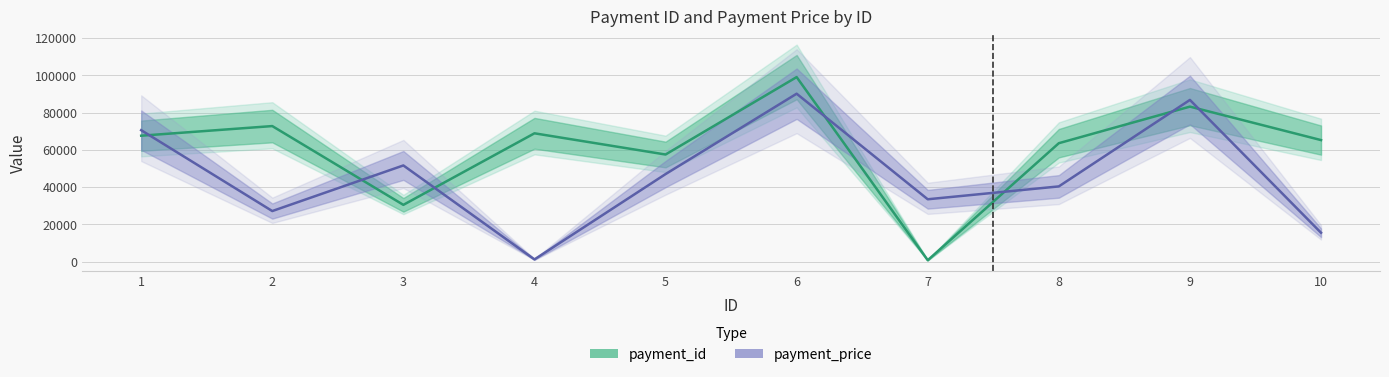

What is the total value across all series at 9?

170087